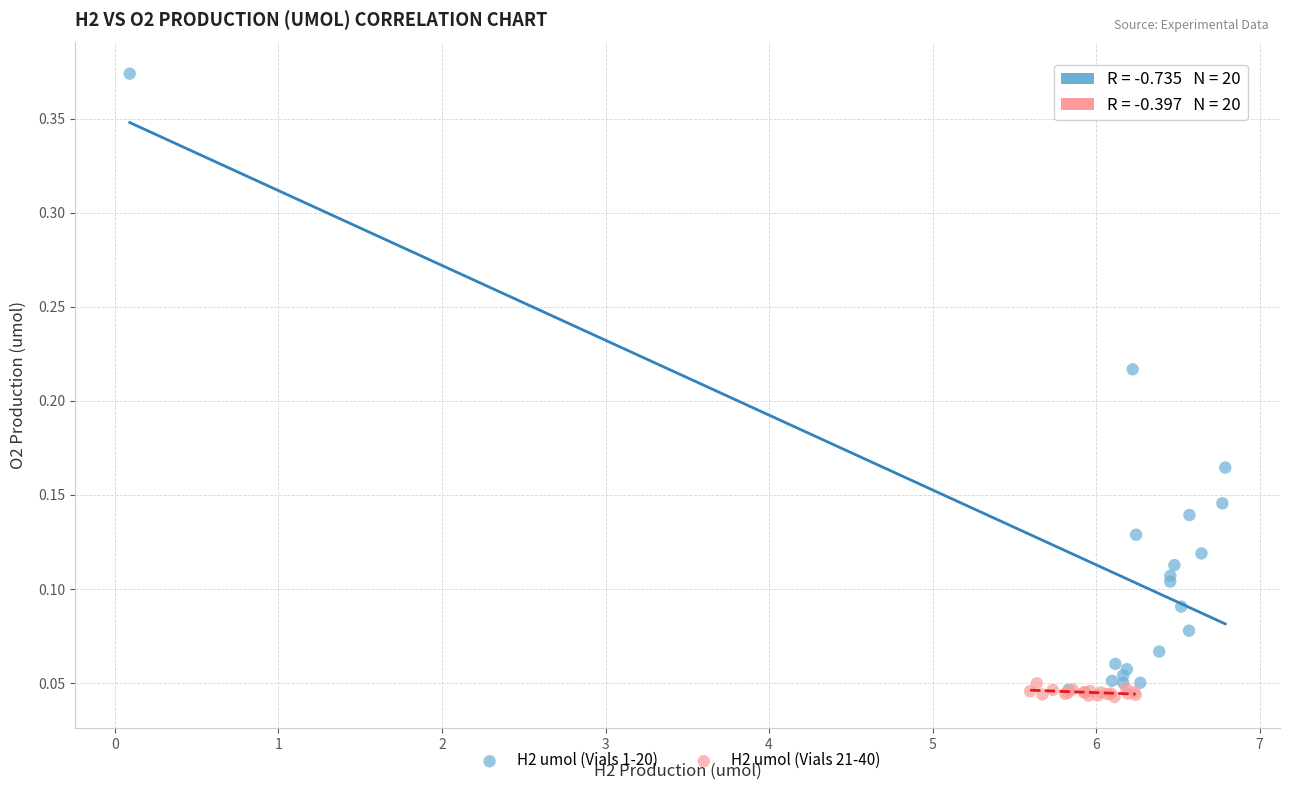

Which series has the largest Y range (max minus min)?

H2 umol (Vials 1-20)